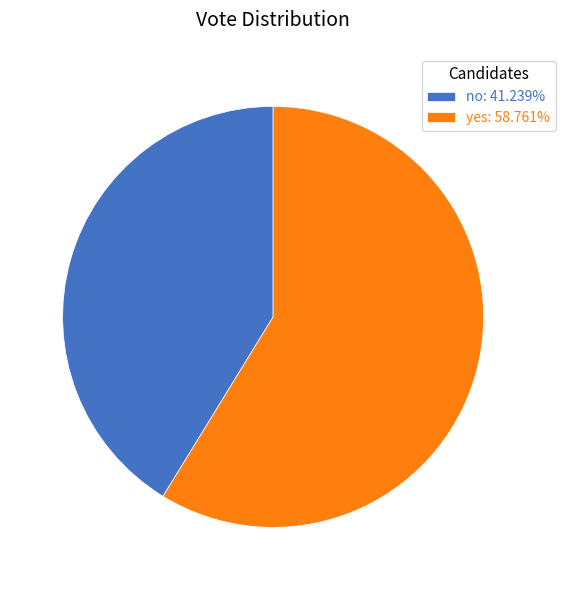

Is there any slice that represents more than half of the pie?

Yes